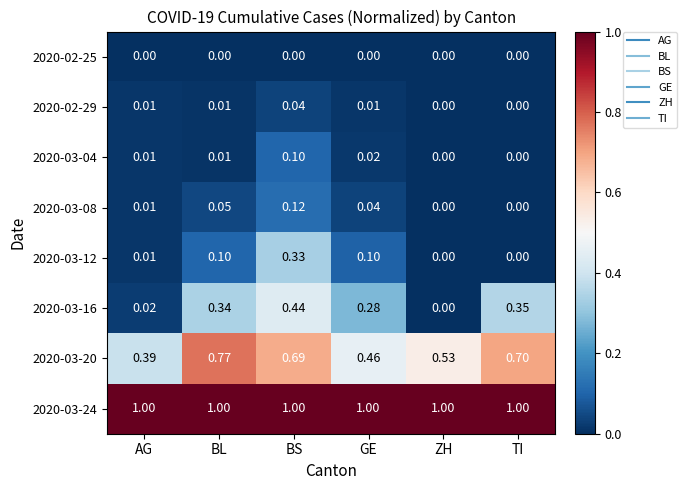

List the labels in order of 2020-03-20 value, largest first.

BL, TI, BS, ZH, GE, AG